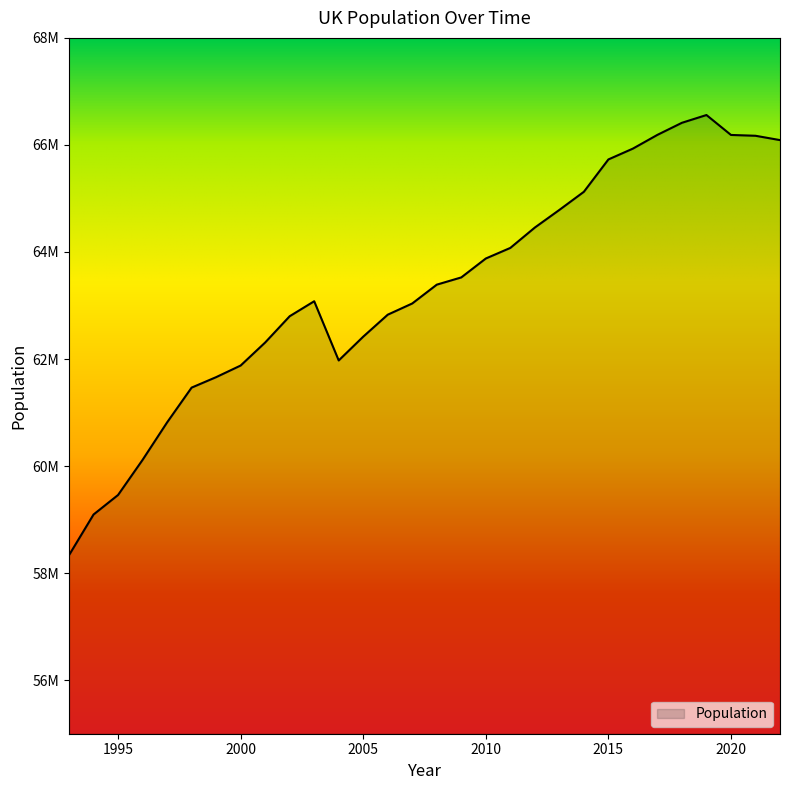

Which category has the highest value across all series?

2019